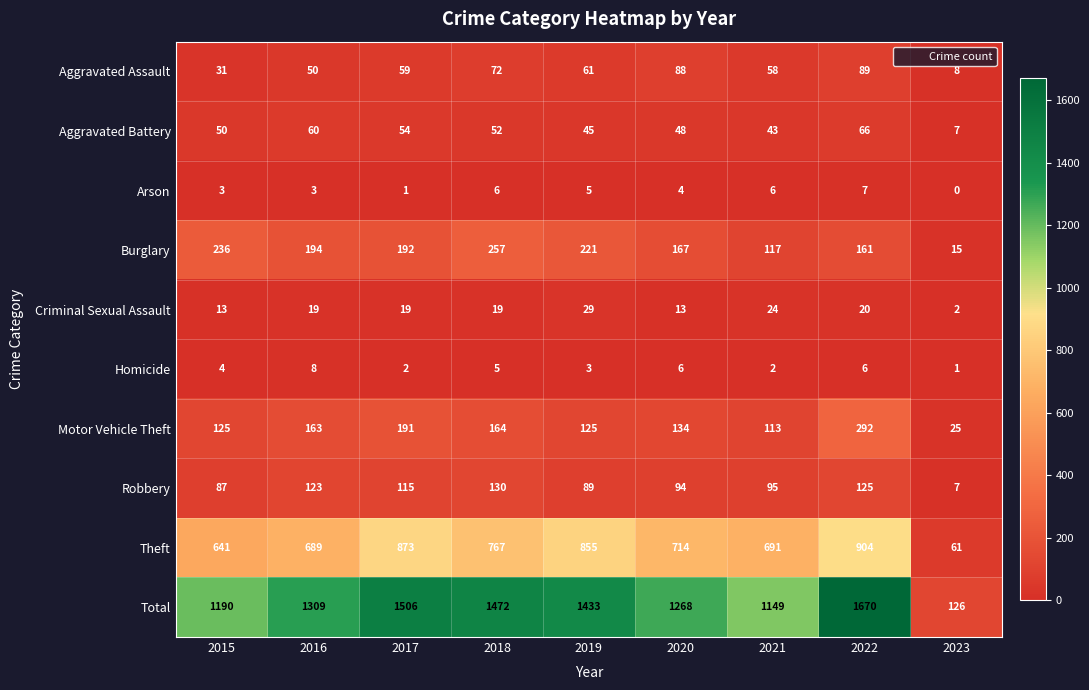

Which category has the highest value in the Criminal Sexual Assault series?

2019